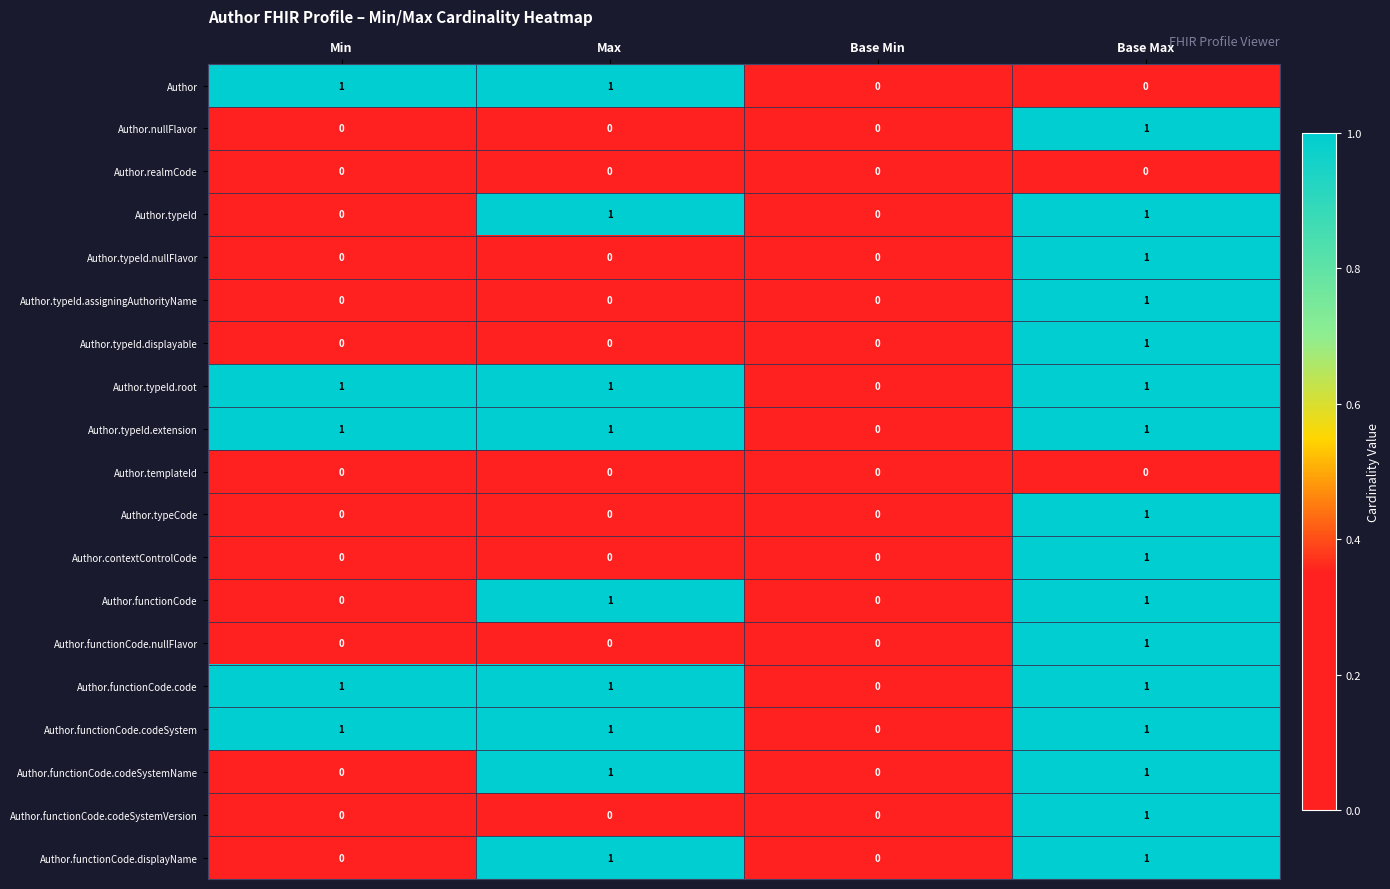

What is the total value across all series at Base Max?

16